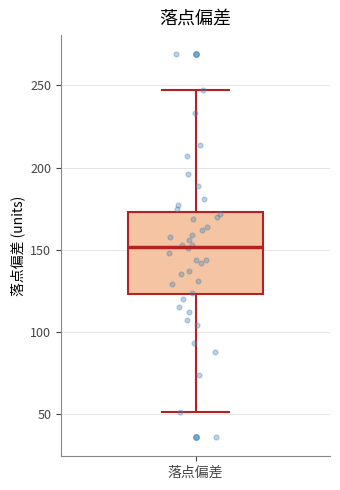

Read this box plot against the y-axis: the position of the median line, the range covered by the box, and the ends of both whiskers. The values are not printed on the chart, so give them approximately, as read against the axis.

median 150, box 125 to 175, whiskers 50 to 245